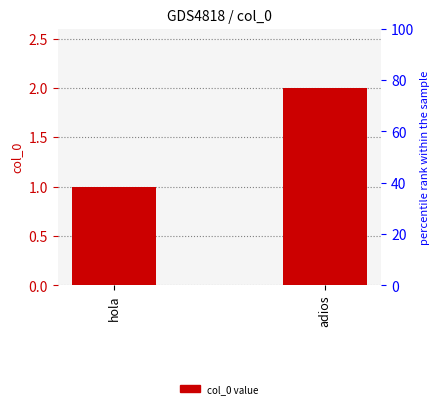

What is the greatest value displayed?

2